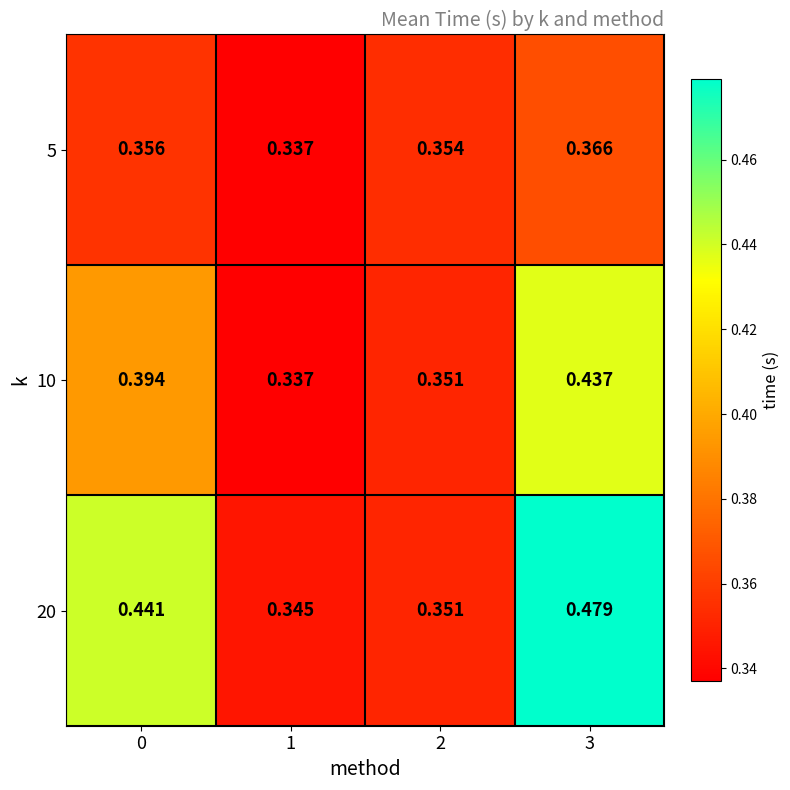

Count the number of data series in this chart.

3